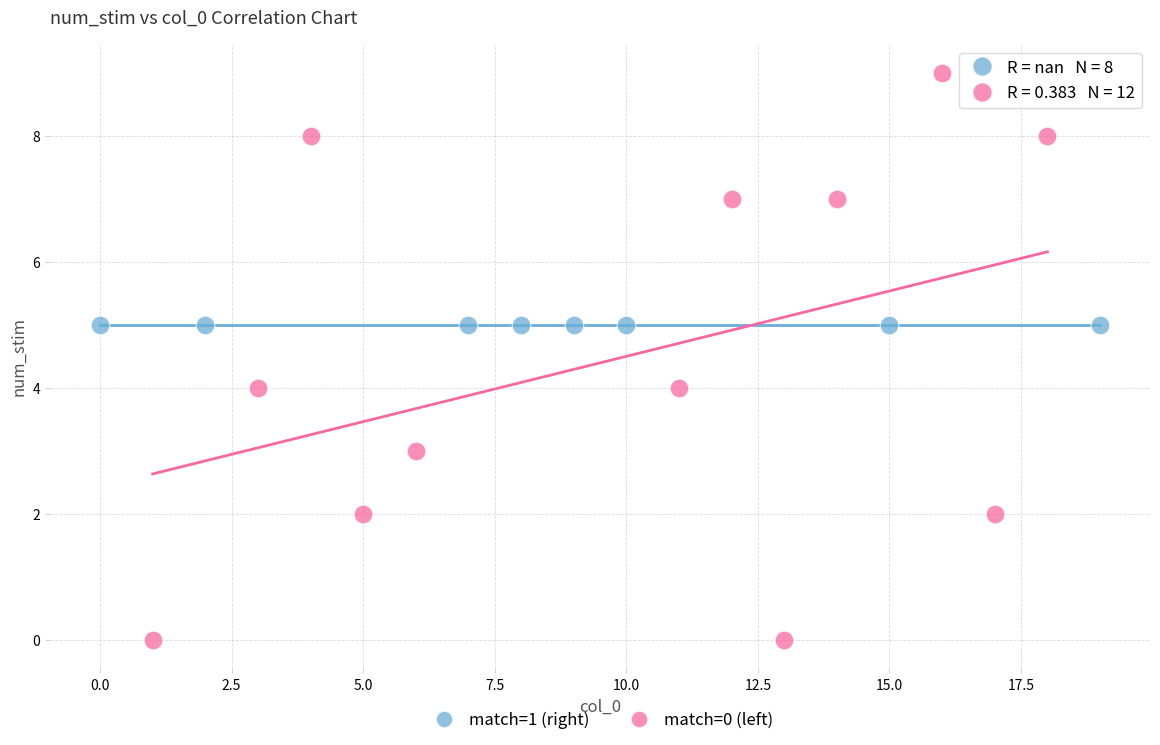

Which series reaches the minimum Y coordinate?

match=0 (left)